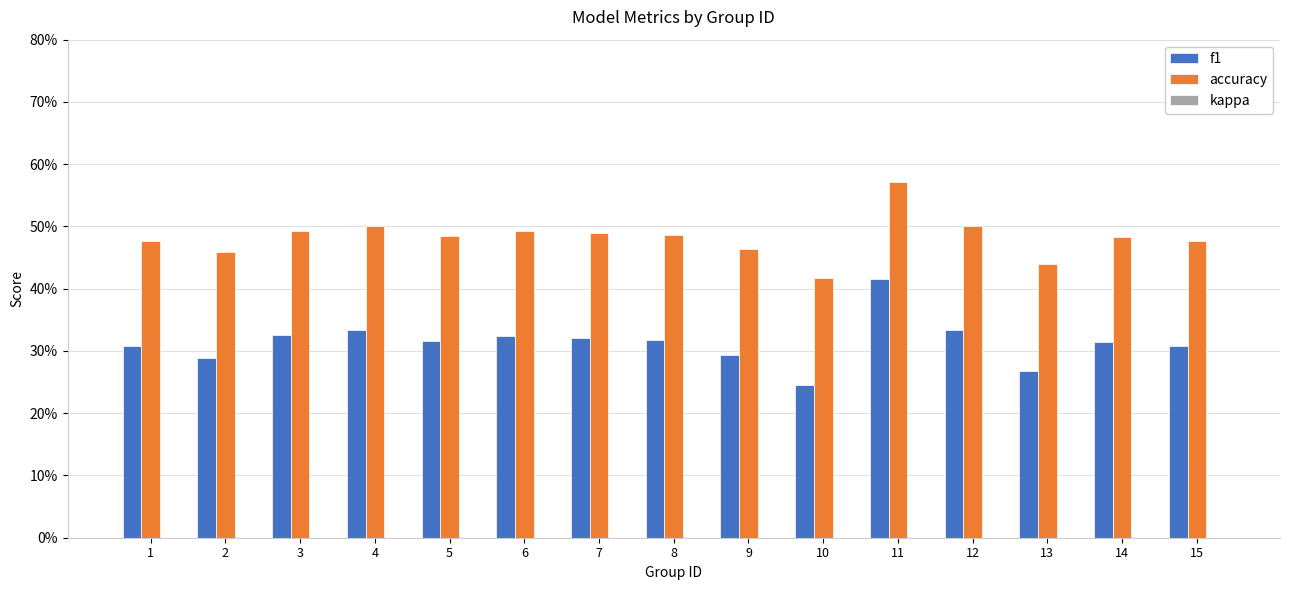

Between 4 and 15, which series saw the biggest shift?

f1